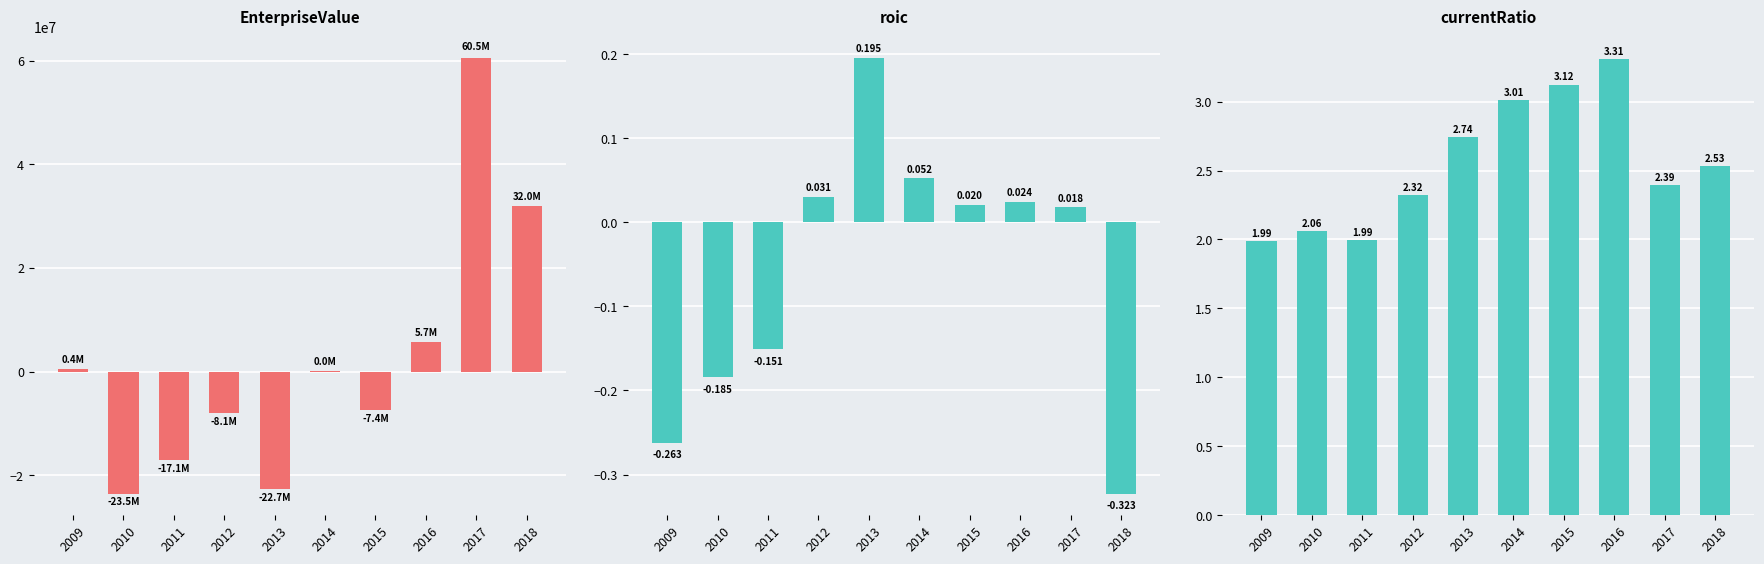

Reading left to right, what are all the values shown in this chart?

EnterpriseValue: 2009=408480.0	2010=-23547701.6	2011=-17121250.0	2012=-8089596.8	2013=-22680200.0	2014=34635.1	2015=-7447316.8	2016=5708506.9	2017=60471500.0	2018=32008250.0
roic: 2009=-0.3	2010=-0.2	2011=-0.2	2012=0.0	2013=0.2	2014=0.1	2015=0.0	2016=0.0	2017=0.0	2018=-0.3
currentRatio: 2009=2.0	2010=2.1	2011=2.0	2012=2.3	2013=2.7	2014=3.0	2015=3.1	2016=3.3	2017=2.4	2018=2.5